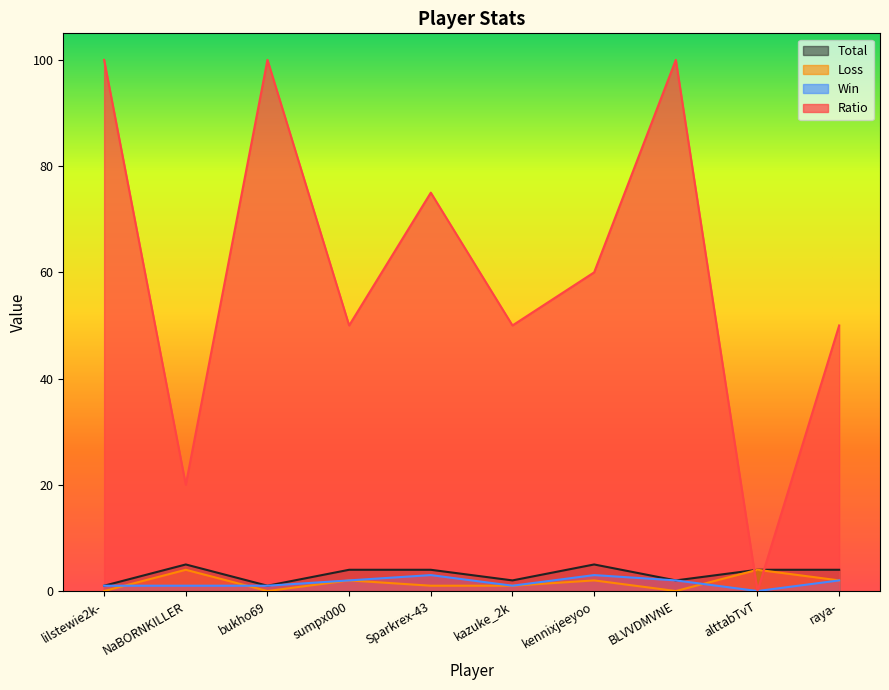

True or false: Ratio and Win cross at least once.

False